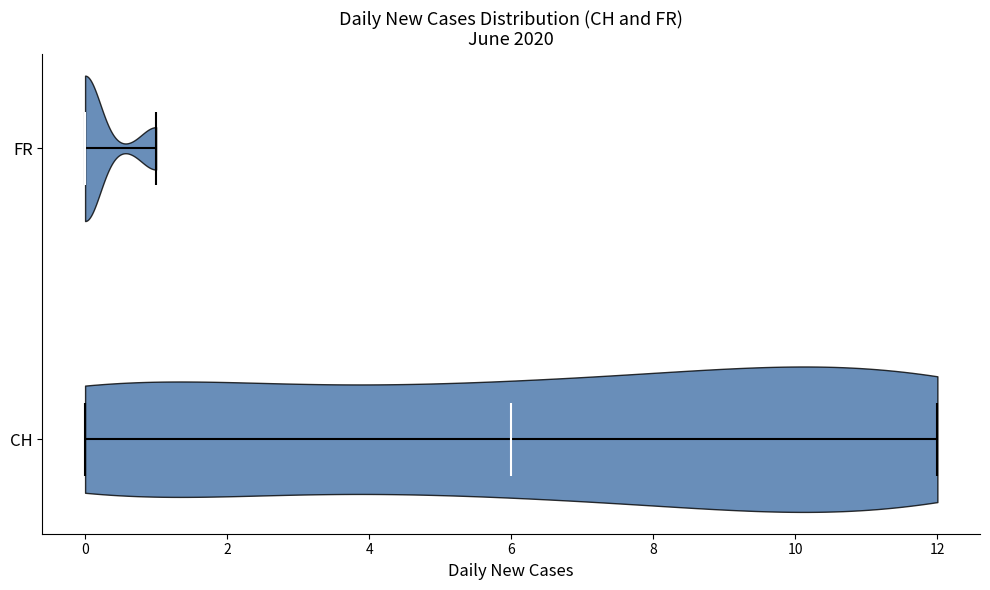

Which violin has the furthest to the left median line?

FR